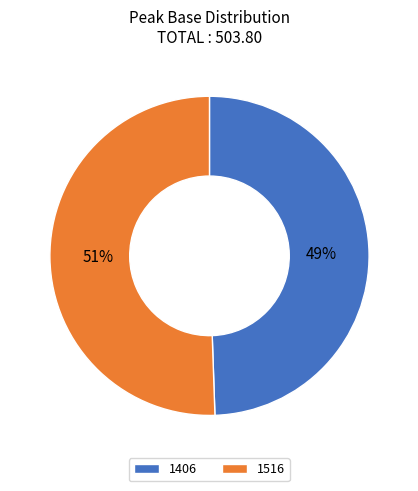

What is the largest slice in the pie chart?

1516